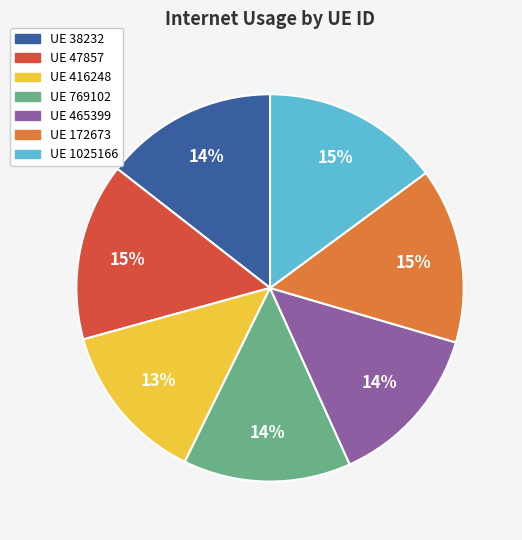

True or false: UE 1025166 accounts for 15% of the total.

True